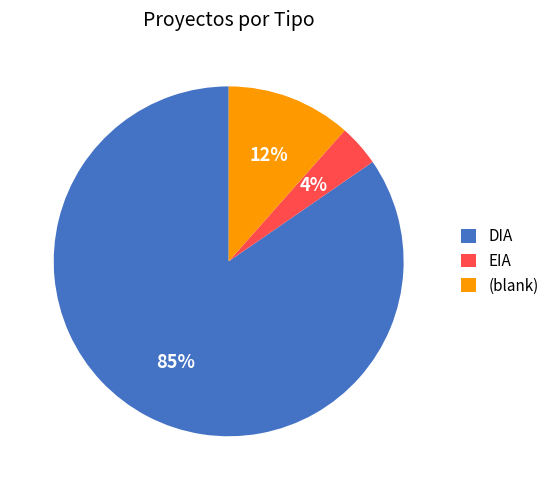

Is DIA the majority of the pie?

Yes